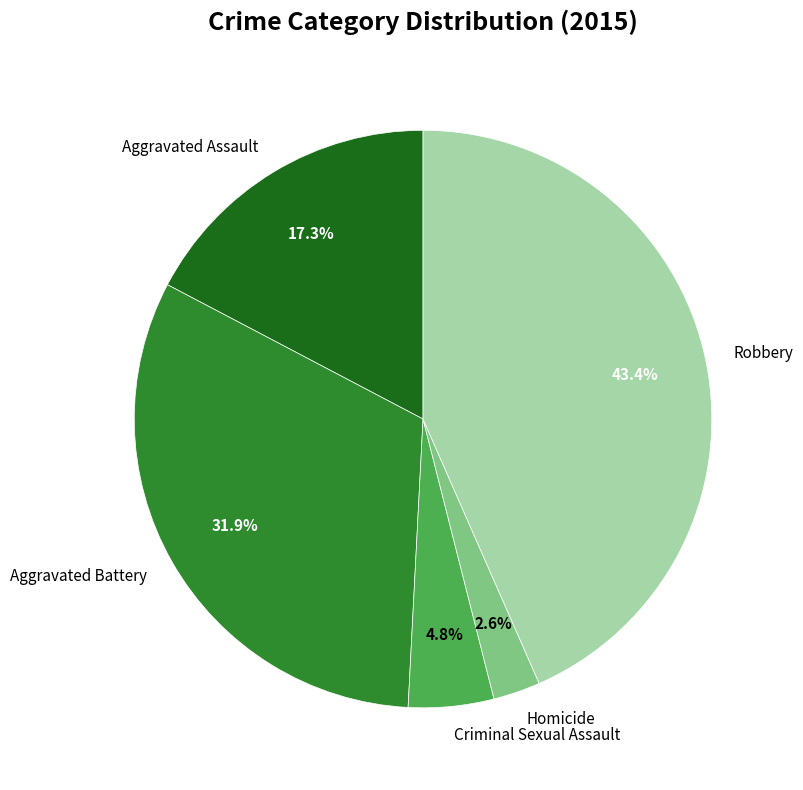

Is there any slice that represents more than half of the pie?

No